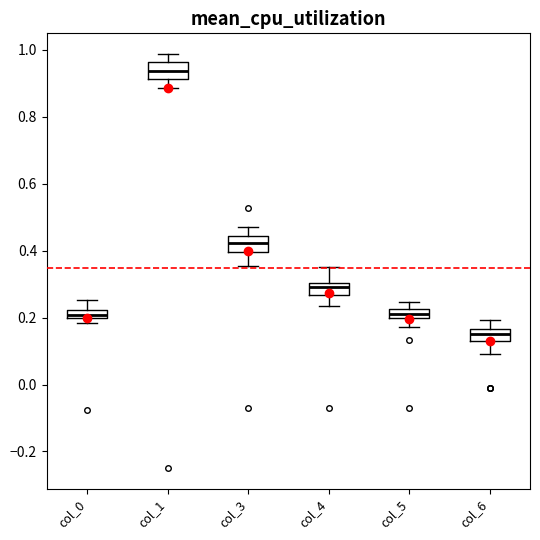

Which box's median line is the lowest?

col_6